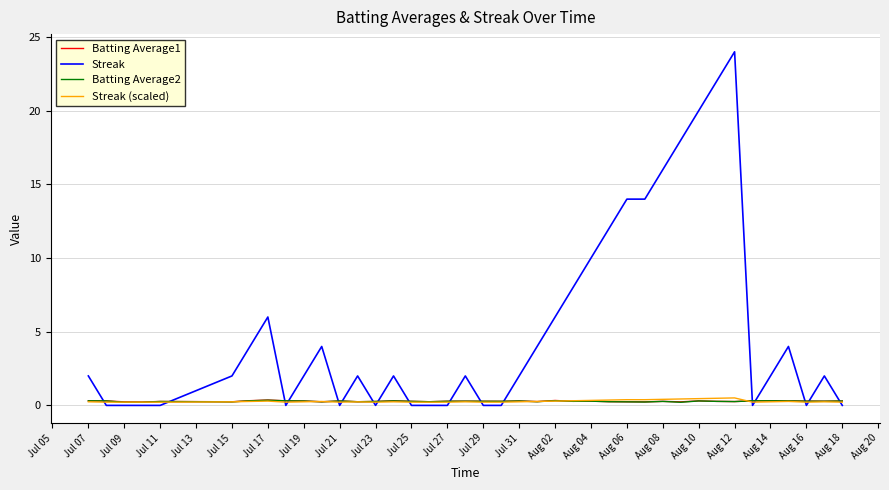

Which series has the largest range (max minus min)?

Streak